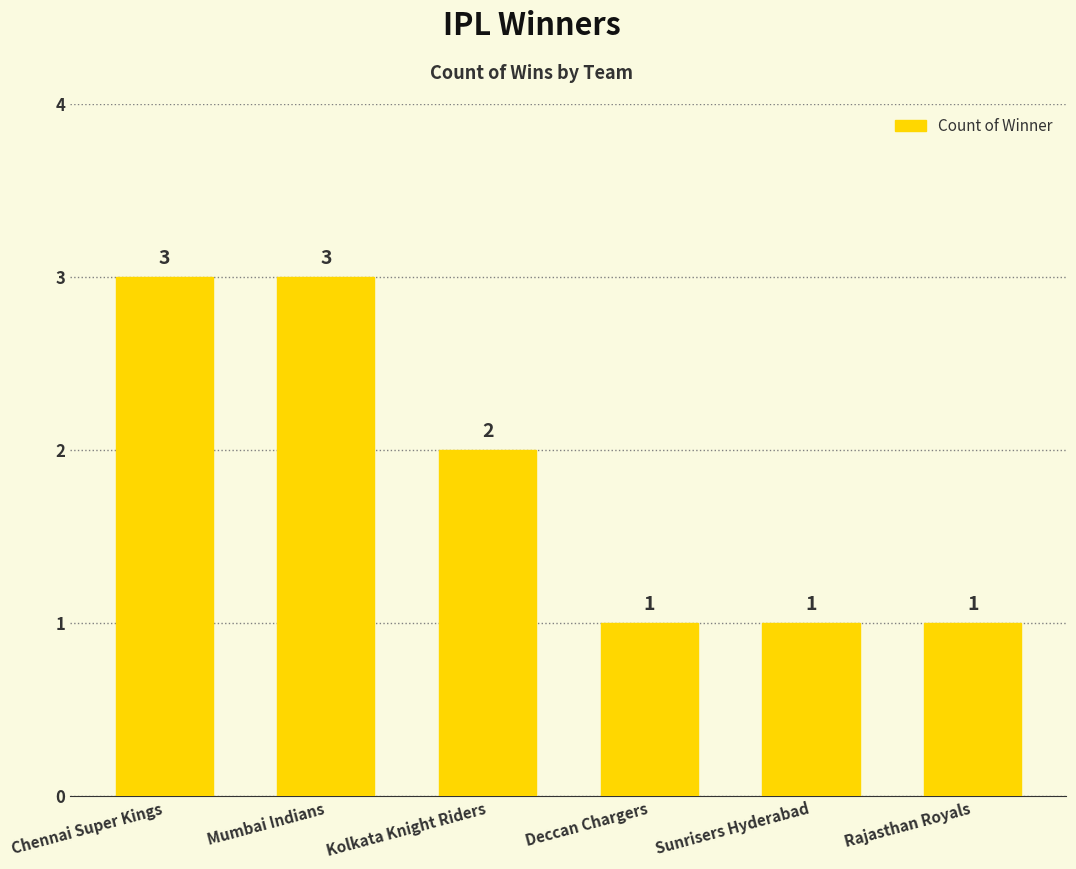

What is the value of the 2nd bar from the left?

3